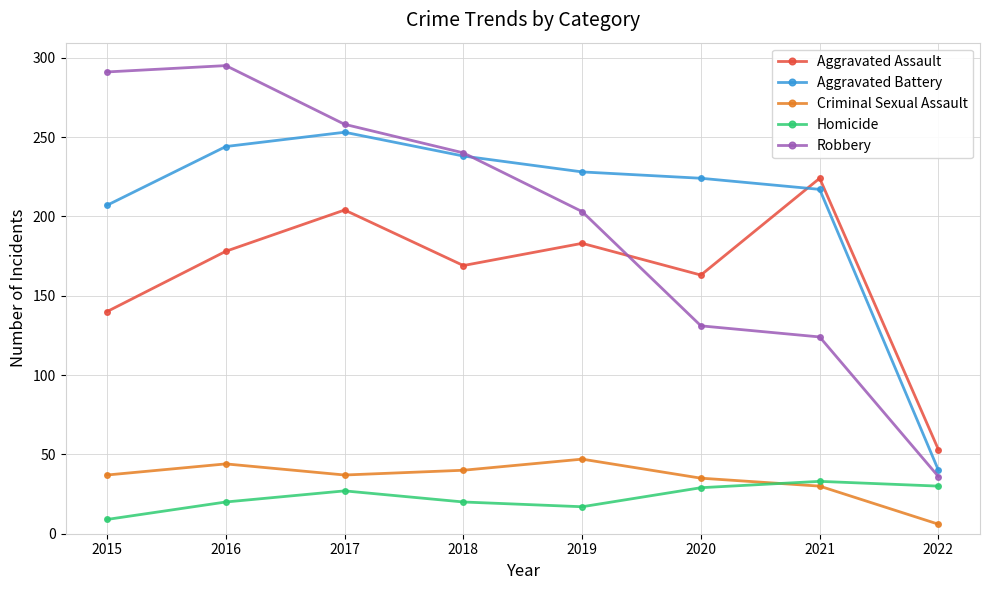

At 2019, list the series in order from smallest to largest.

Homicide, Criminal Sexual Assault, Aggravated Assault, Robbery, Aggravated Battery